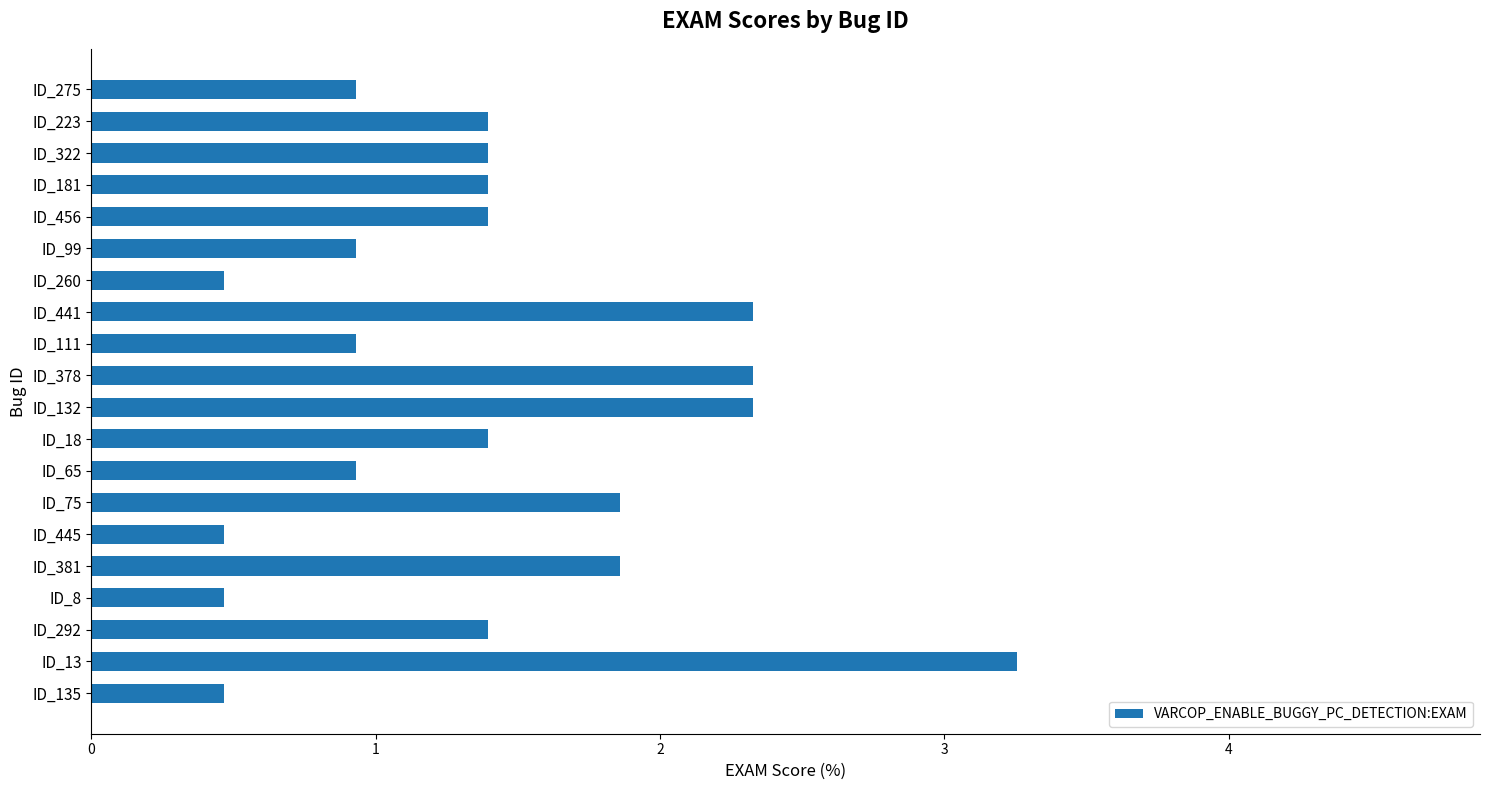

Reading top to bottom, extract all data points from this chart.

ID_275=0.9	ID_223=1.4	ID_322=1.4	ID_181=1.4	ID_456=1.4	ID_99=0.9	ID_260=0.5	ID_441=2.3	ID_111=0.9	ID_378=2.3	ID_132=2.3	ID_18=1.4	ID_65=0.9	ID_75=1.9	ID_445=0.5	ID_381=1.9	ID_8=0.5	ID_292=1.4	ID_13=3.3	ID_135=0.5